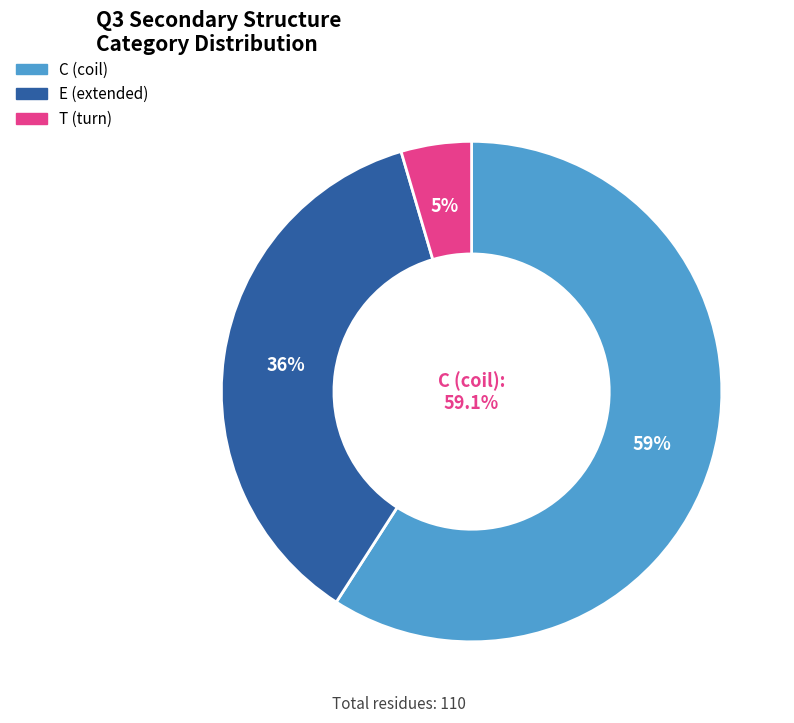

Which slice represents more than half of the pie?

C